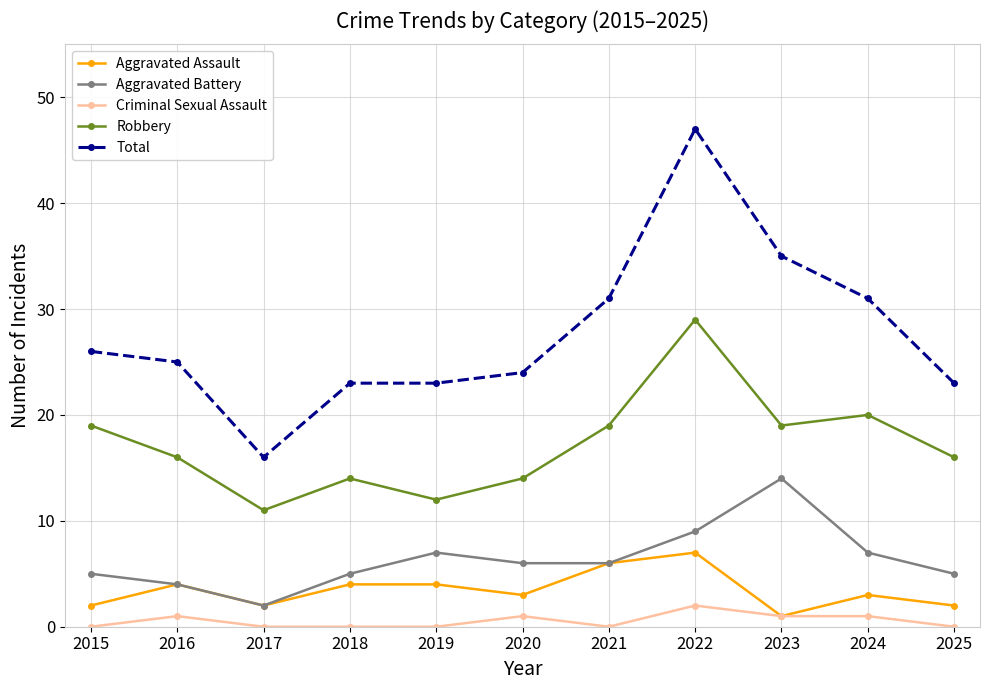

Rank the series by their maximum value, from highest to lowest.

Total, Robbery, Aggravated Battery, Aggravated Assault, Criminal Sexual Assault